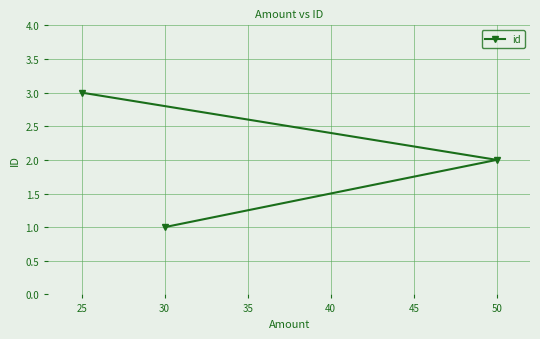

What is the ratio of the value at 30 to the value at 50?

0.5